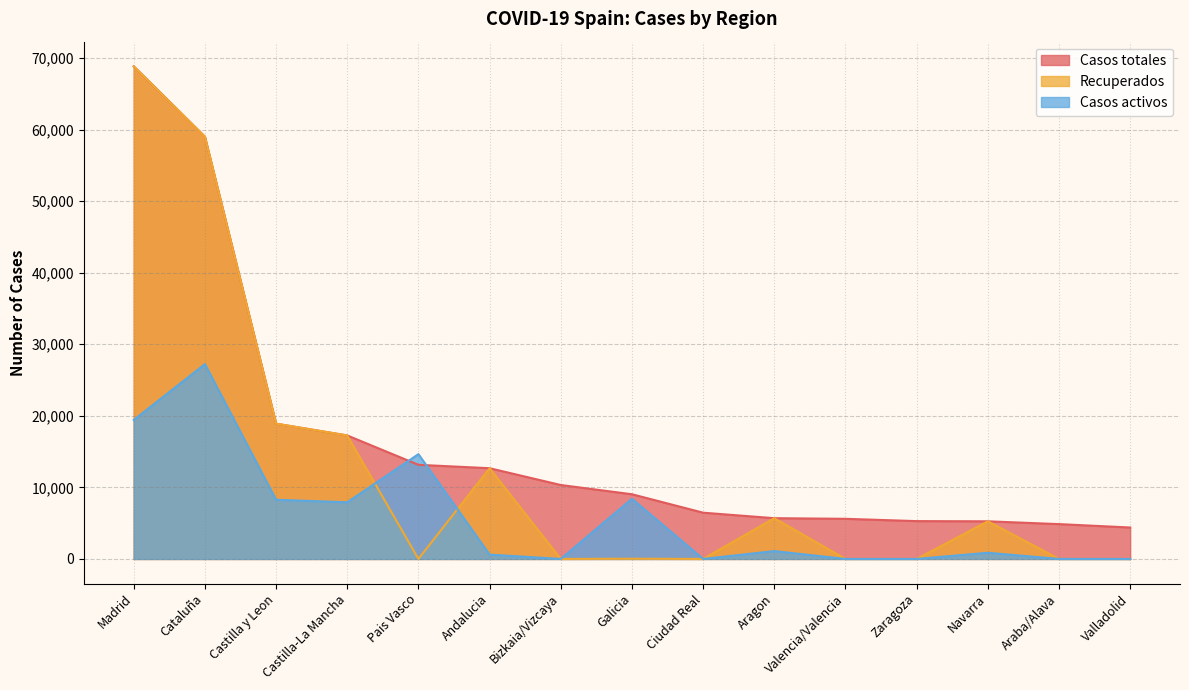

What is the sum of all Recuperados values?

187698